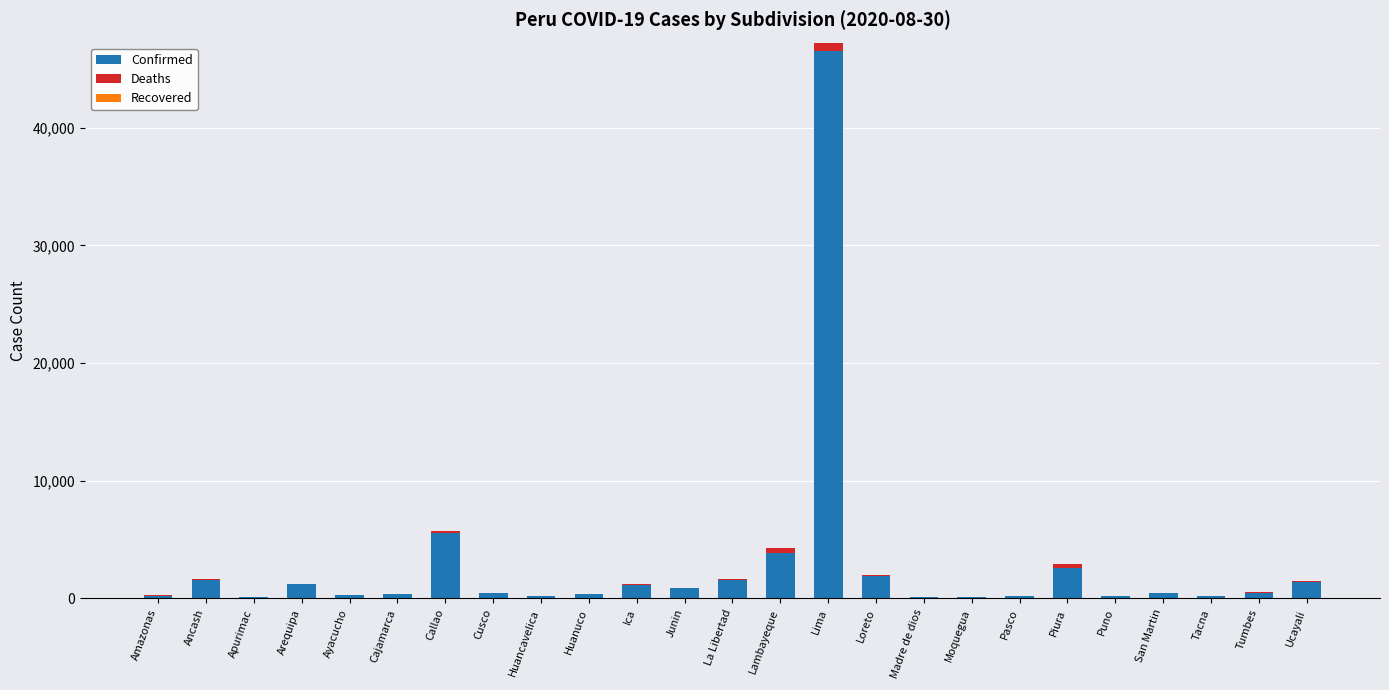

At which category is the sum across all series the highest?

Lima